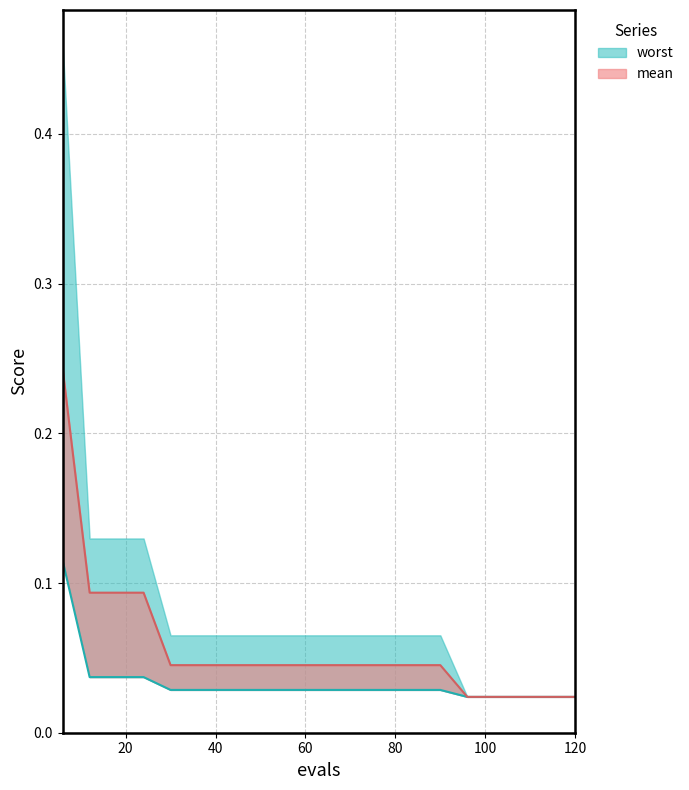

True or false: mean and best intersect in this chart.

False